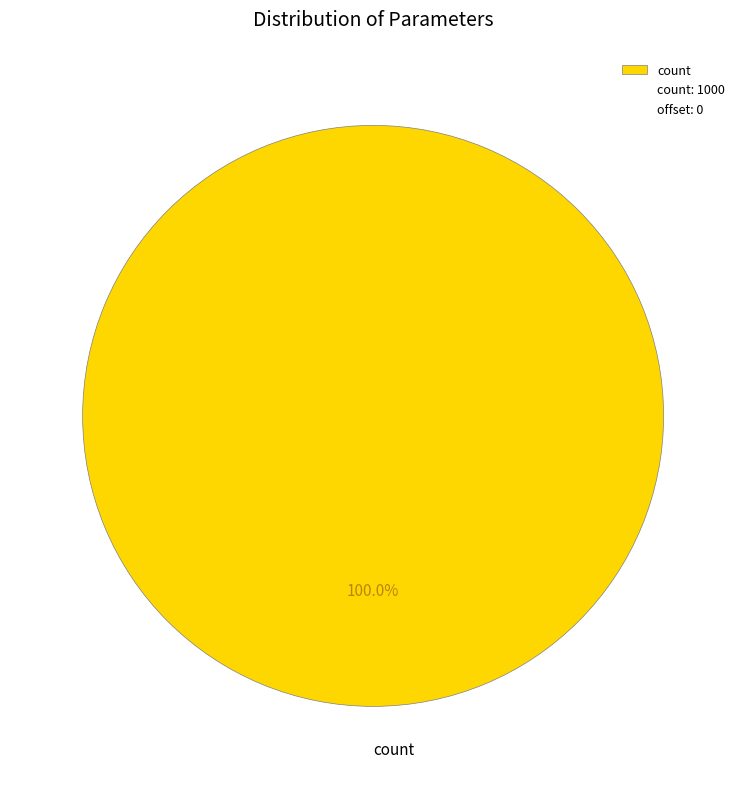

Rank the categories by value from lowest to highest.

count